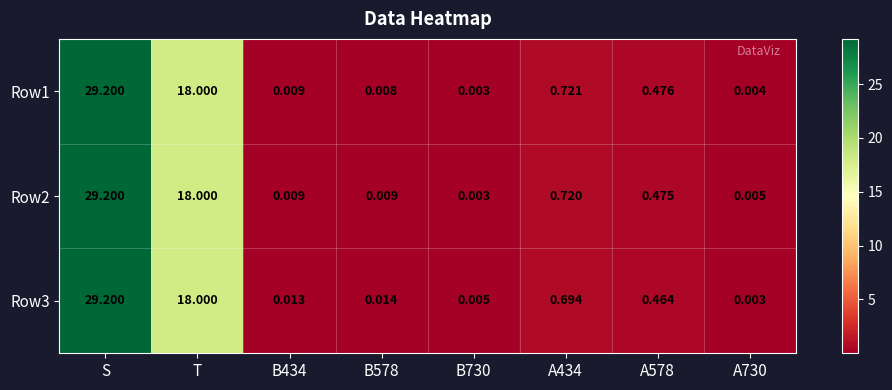

At which label is Row1 closest to 14?

T